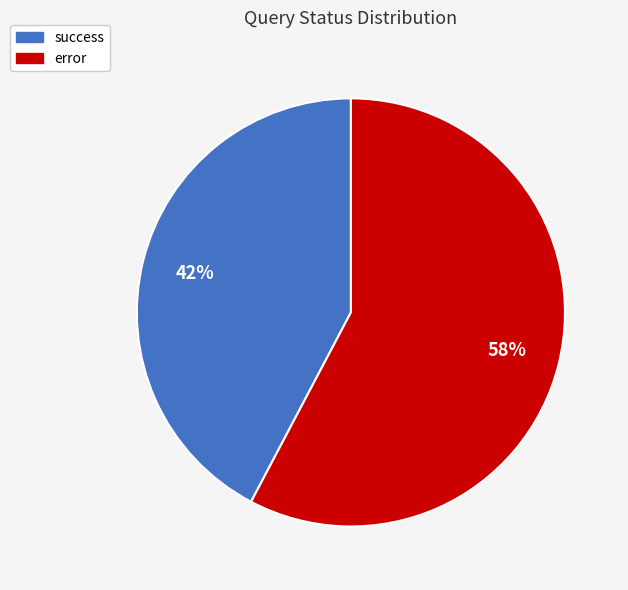

Which slice is the largest?

error